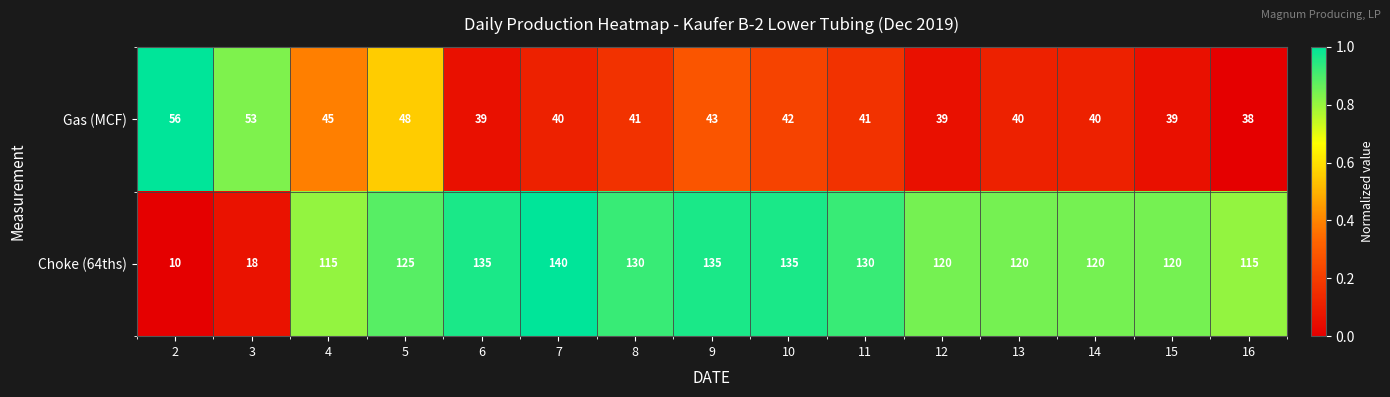

The Gas (MCF) series shows 15 at 7. True or false?

False